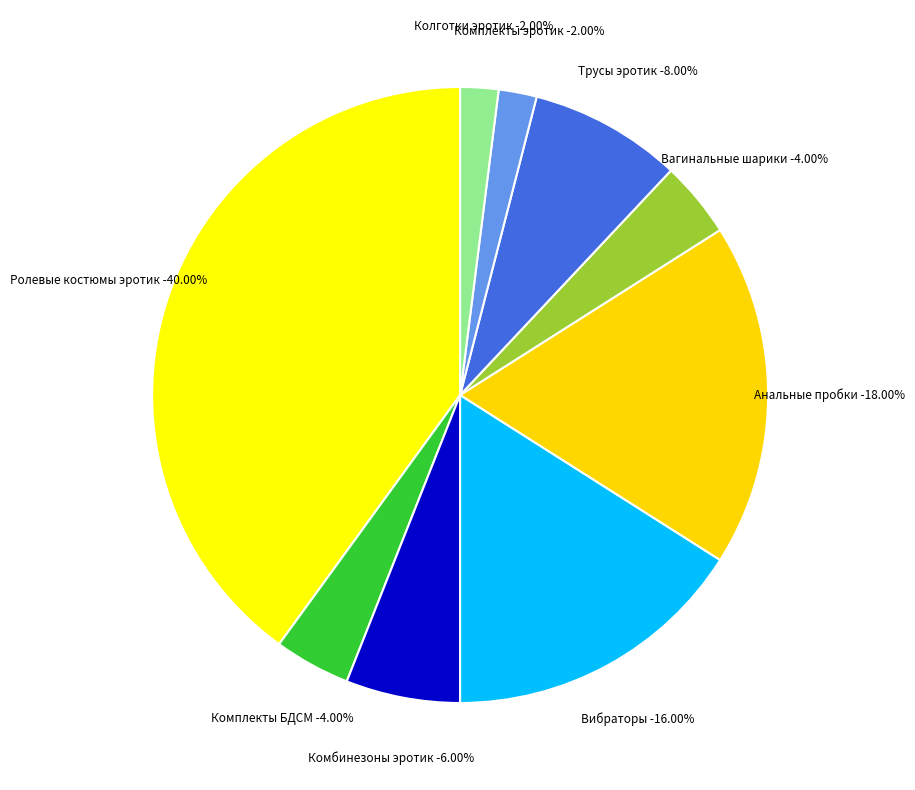

What percentage is NOT represented by Ролевые костюмы эротик?

60.0%